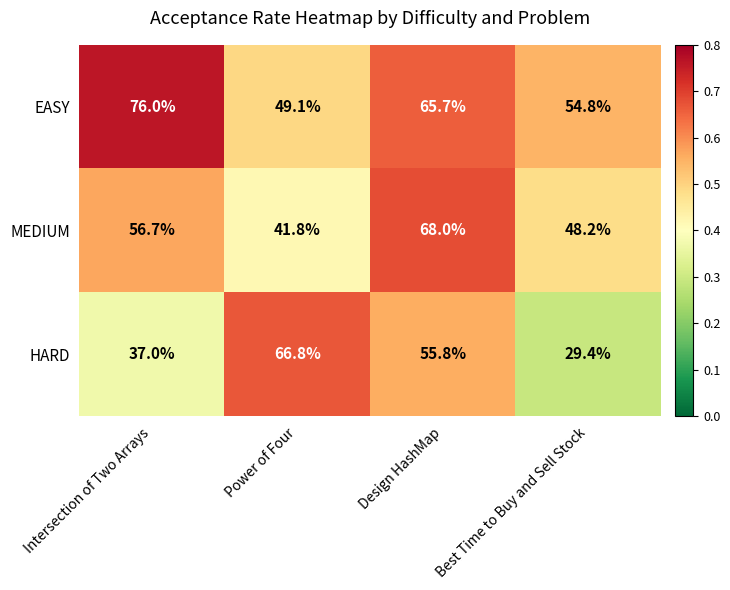

Where is EASY nearest to the value 62?

Design HashMap